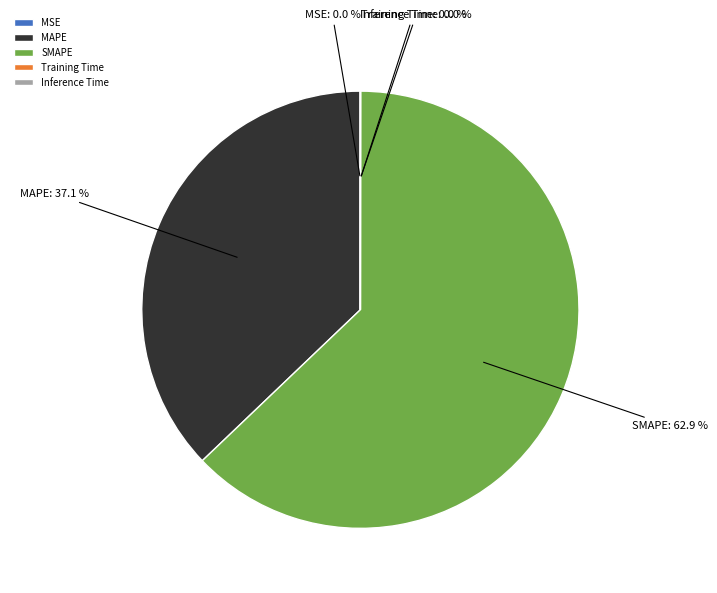

What percentage do SMAPE and MAPE together represent?

100.0%